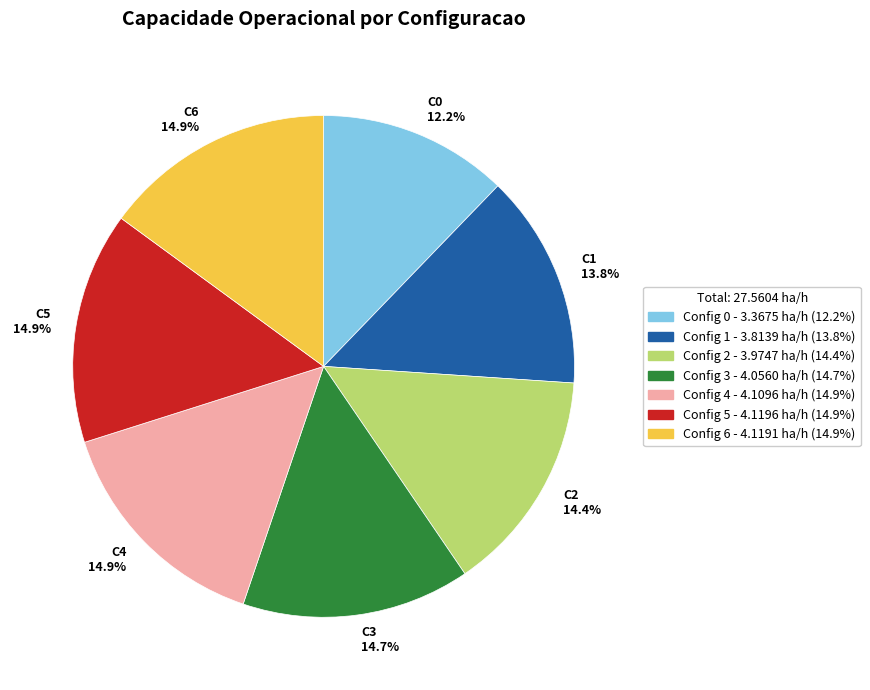

What is the ratio of the value at C6 14.9% to the value at C4 14.9%?

1.0